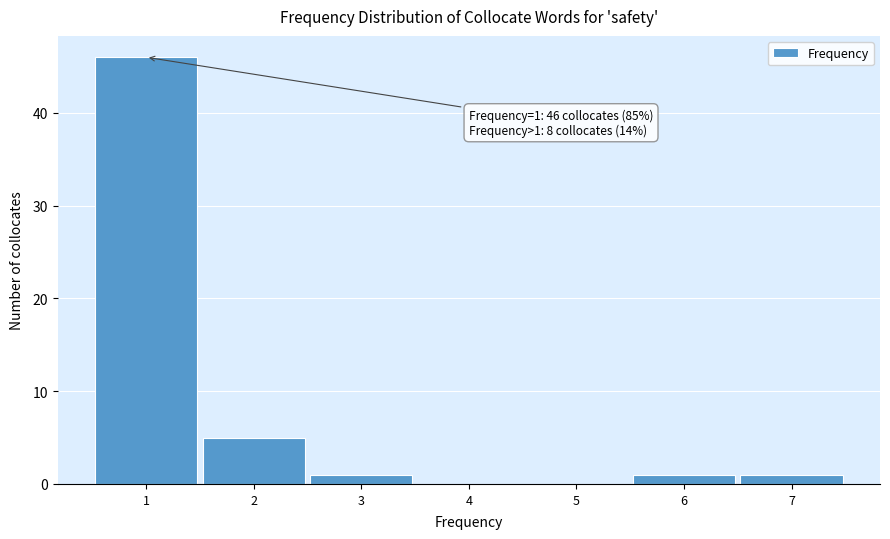

Reading left to right, what are all the values shown in this chart?

1=46	2=5	3=1	4=0	5=0	6=1	7=1